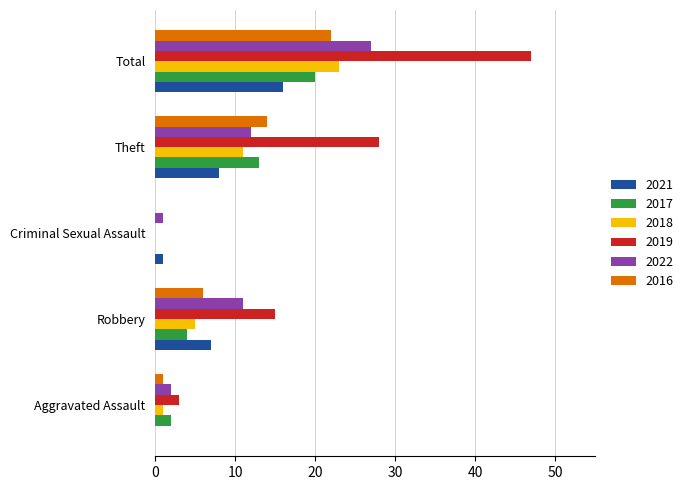

What is the total value across all series at Total?

155